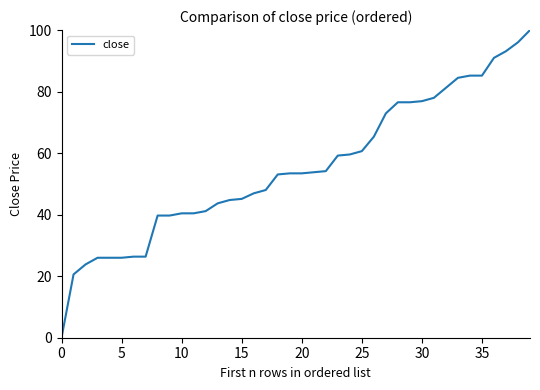

What is the sum of all values?

2214.8